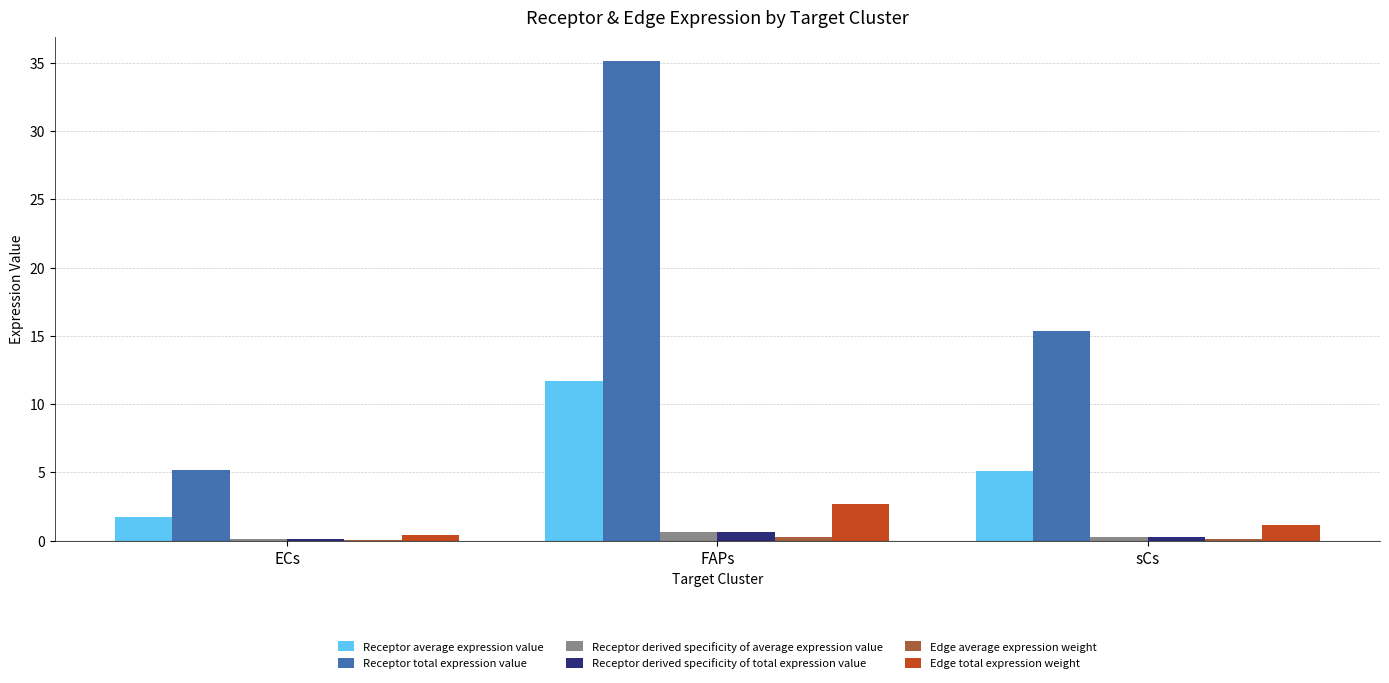

The Receptor derived specificity of average expression value series shows 0.6 at FAPs. True or false?

True